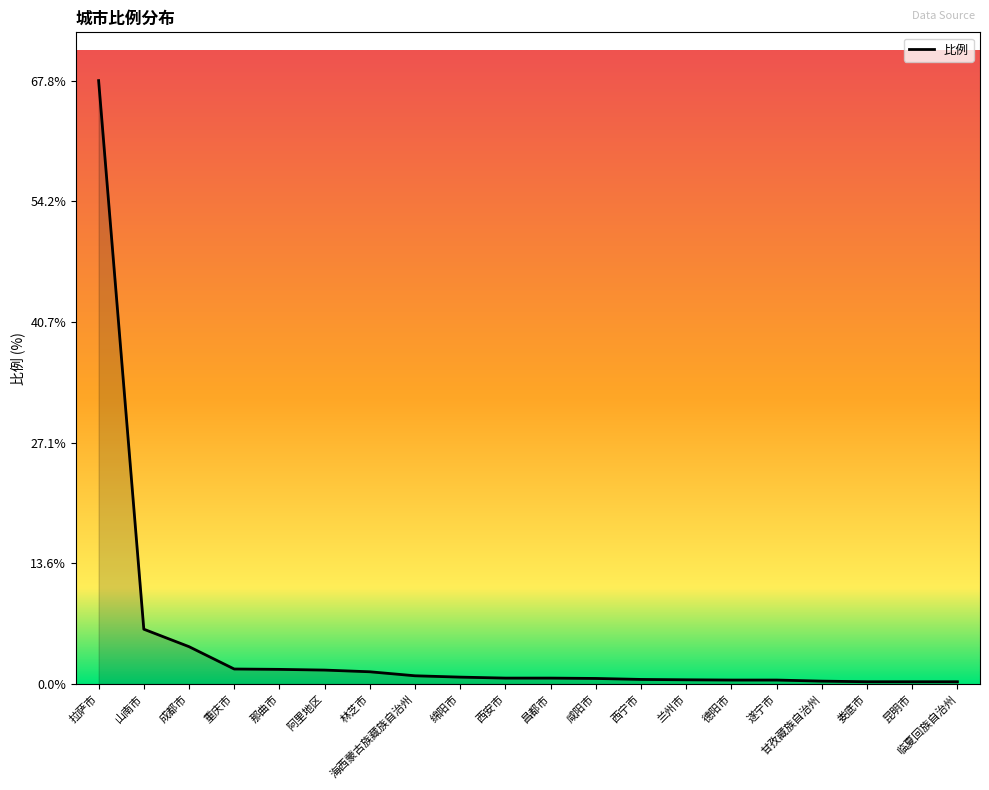

Does the chart display data point markers on the line(s)?

No